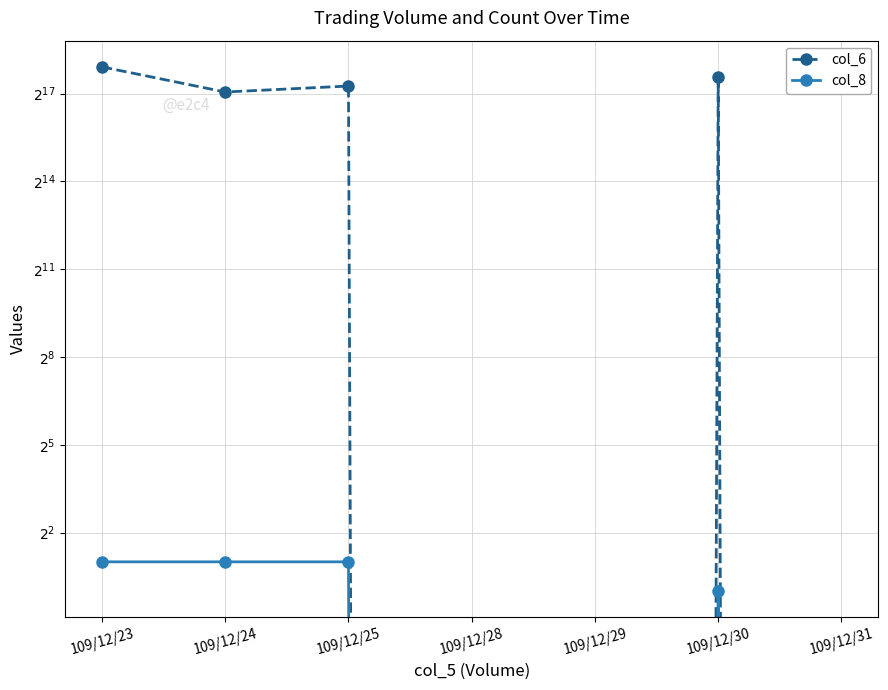

What are all the series names shown in the legend?

col_6, col_8